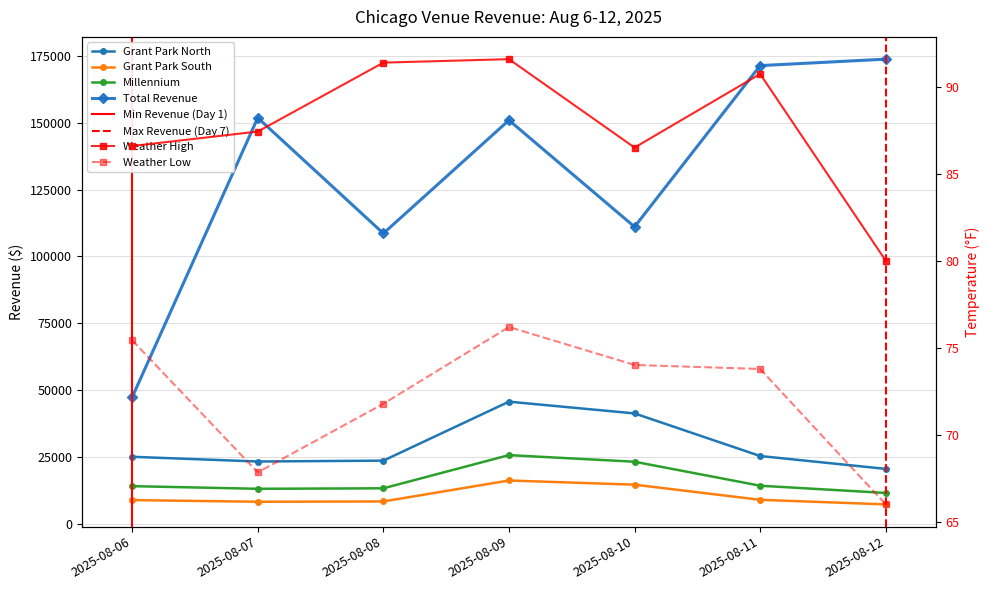

How many values in the Total Revenue series are below 150905?

3